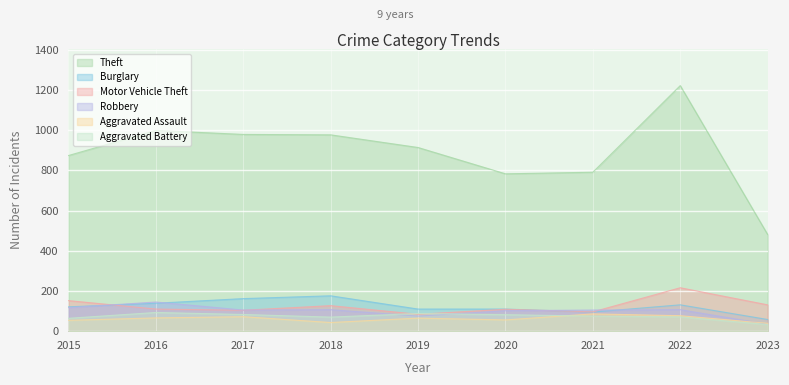

List the labels in order of Robbery value, largest first.

2016, 2015, 2018, 2022, 2017, 2021, 2020, 2019, 2023